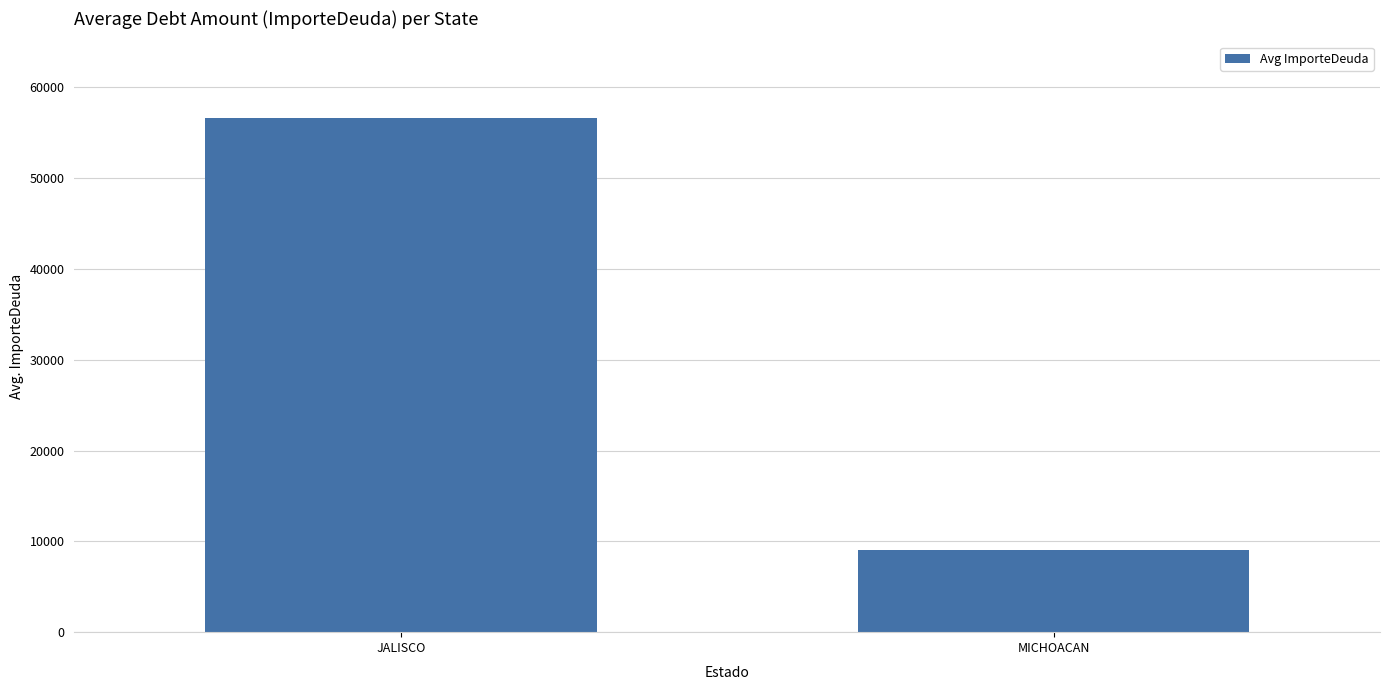

Which label corresponds to the smallest value in the chart?

MICHOACAN